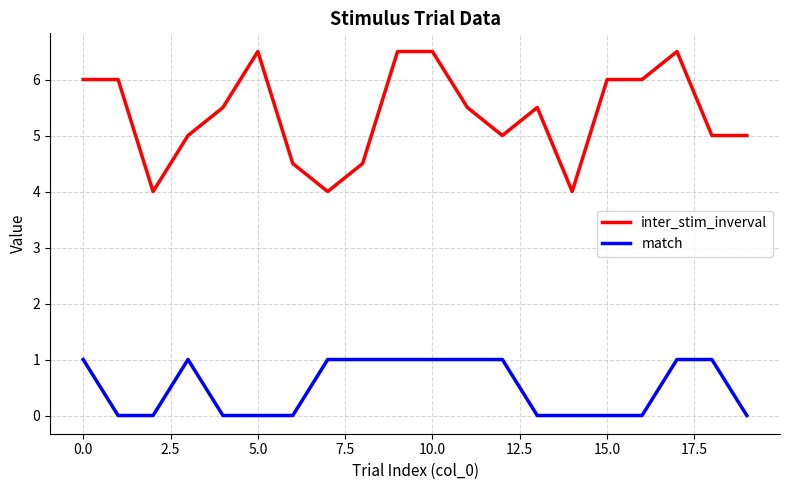

List the series in order of their peak value, highest first.

inter_stim_inverval, match